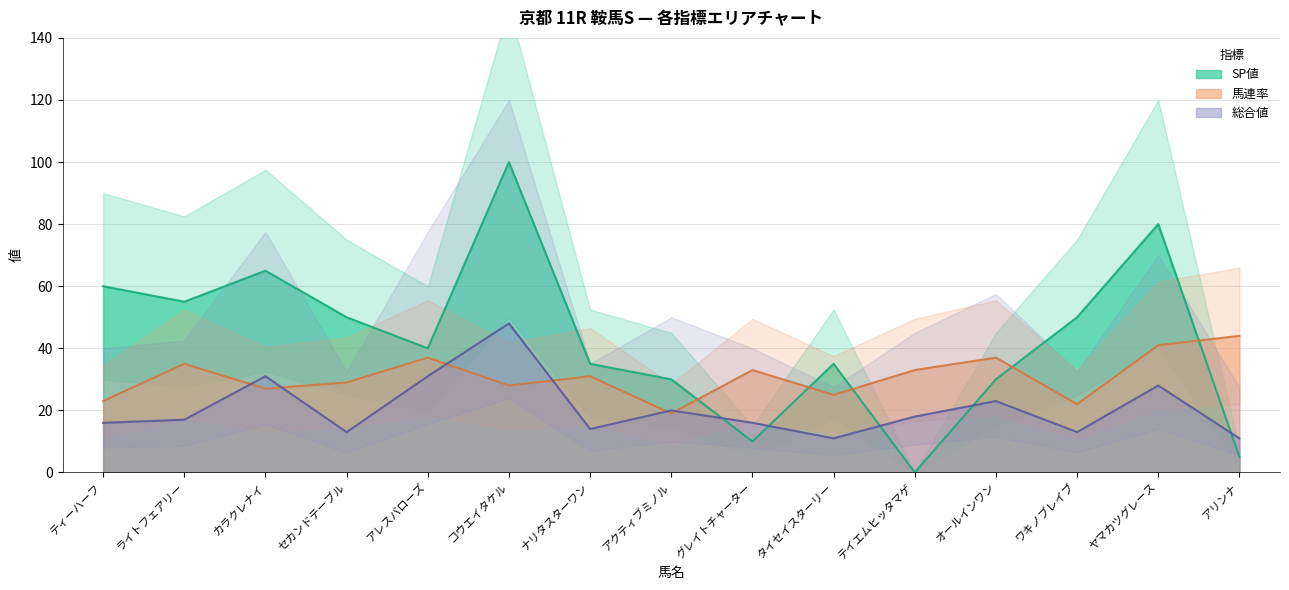

Rank the series by their maximum value, from highest to lowest.

SP値, 総合値, 馬連率